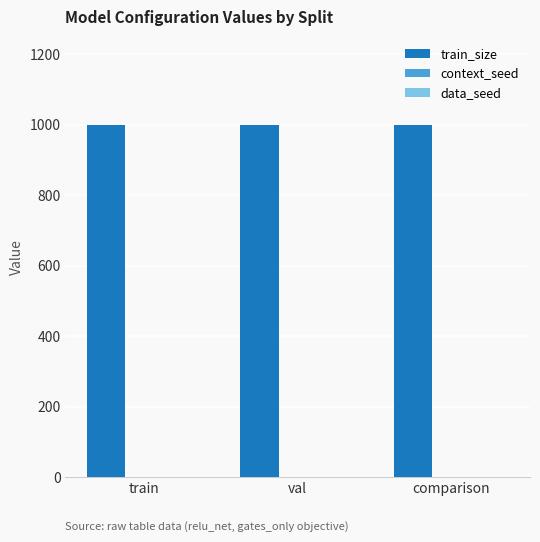

The value of train_size at train is 1000. True or false?

True